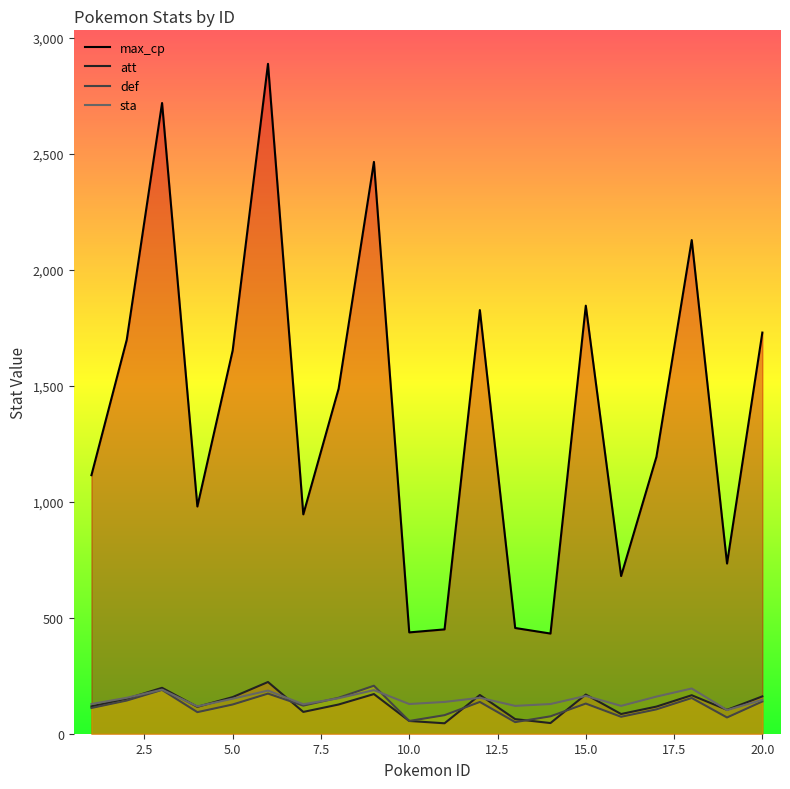

At which label does def reach its peak?

9